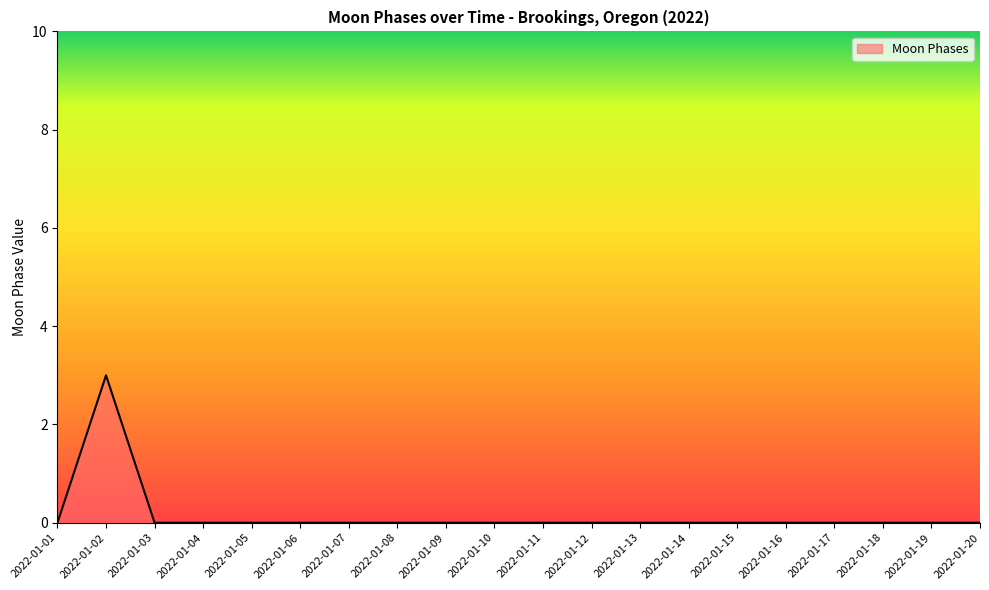

What is the difference between the maximum and minimum values?

3